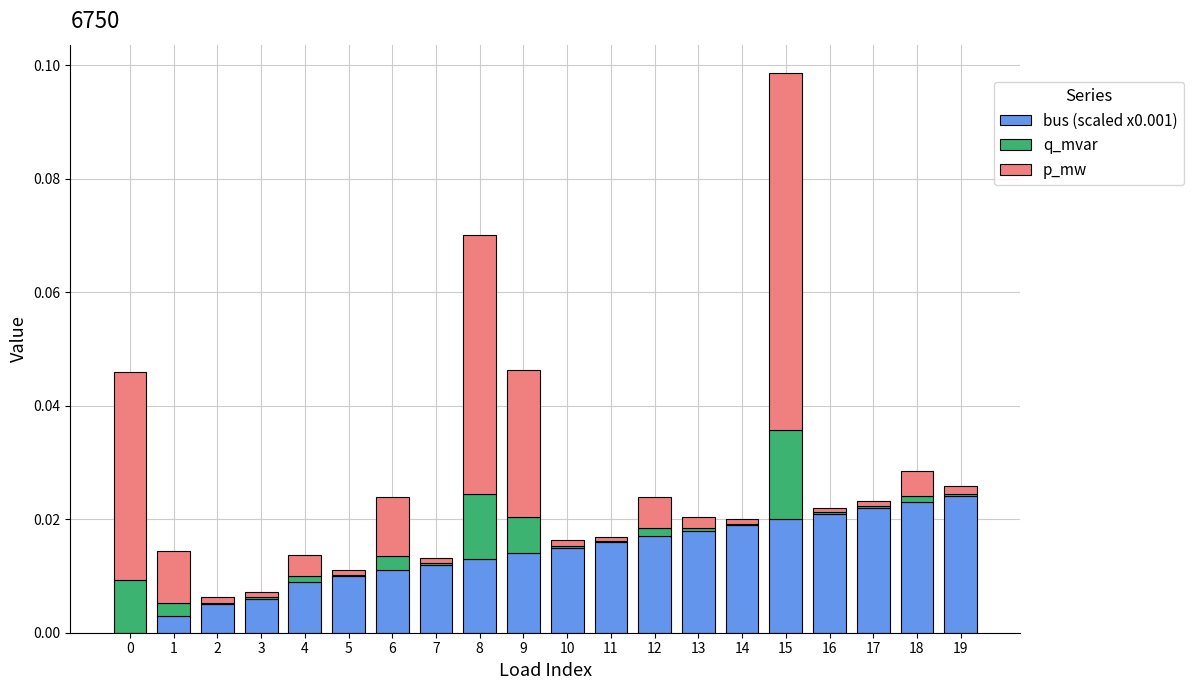

True or false: bus (scaled x0.001) has a value of 0.0 at 11.

True